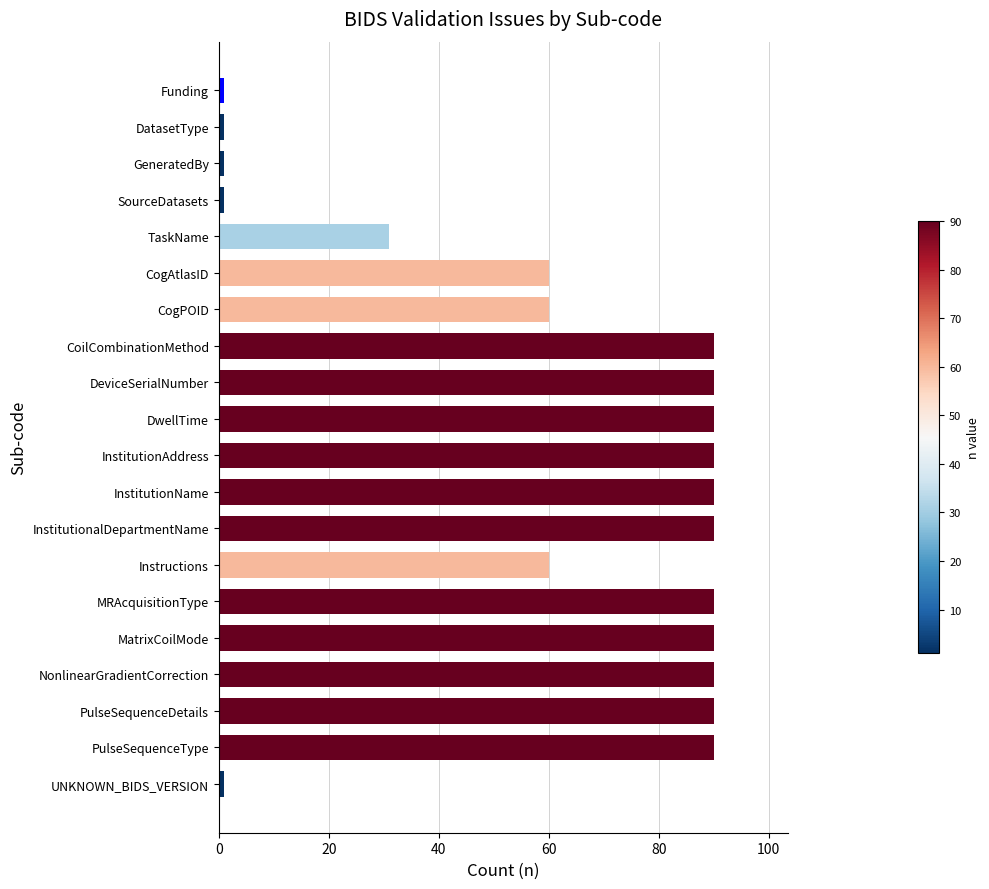

What is the greatest value displayed?

90